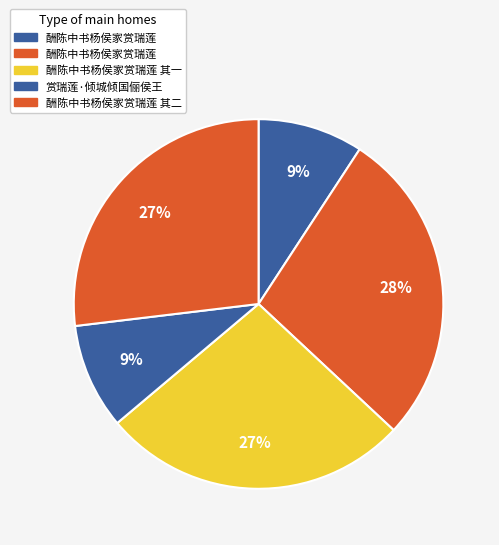

How many slices are in this pie chart?

5